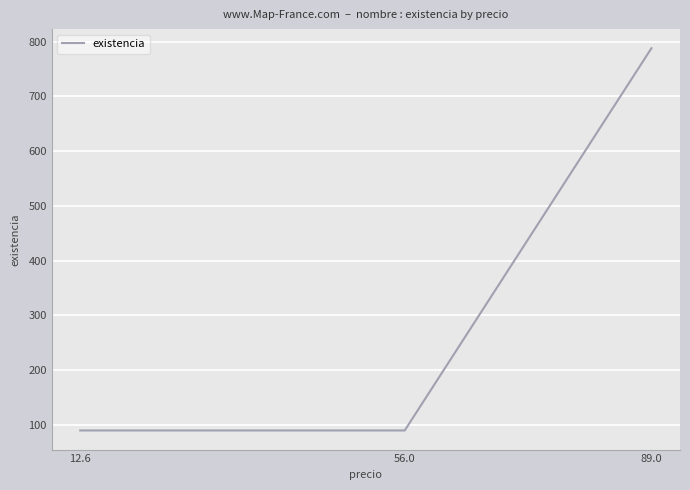

Is this an area chart (filled region under the line)?

No